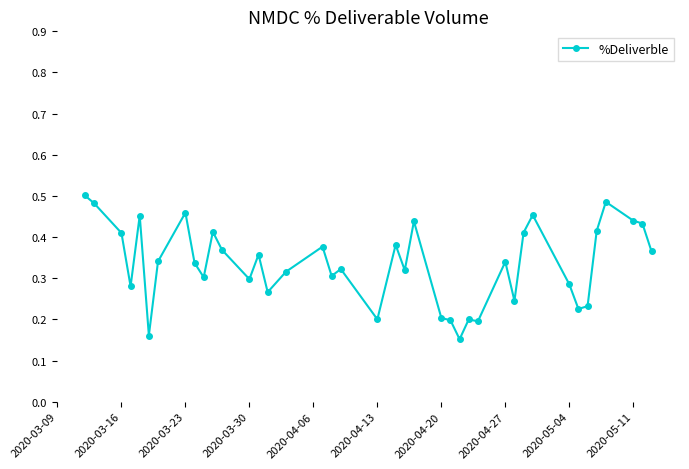

What is the sum of all values?

13.4